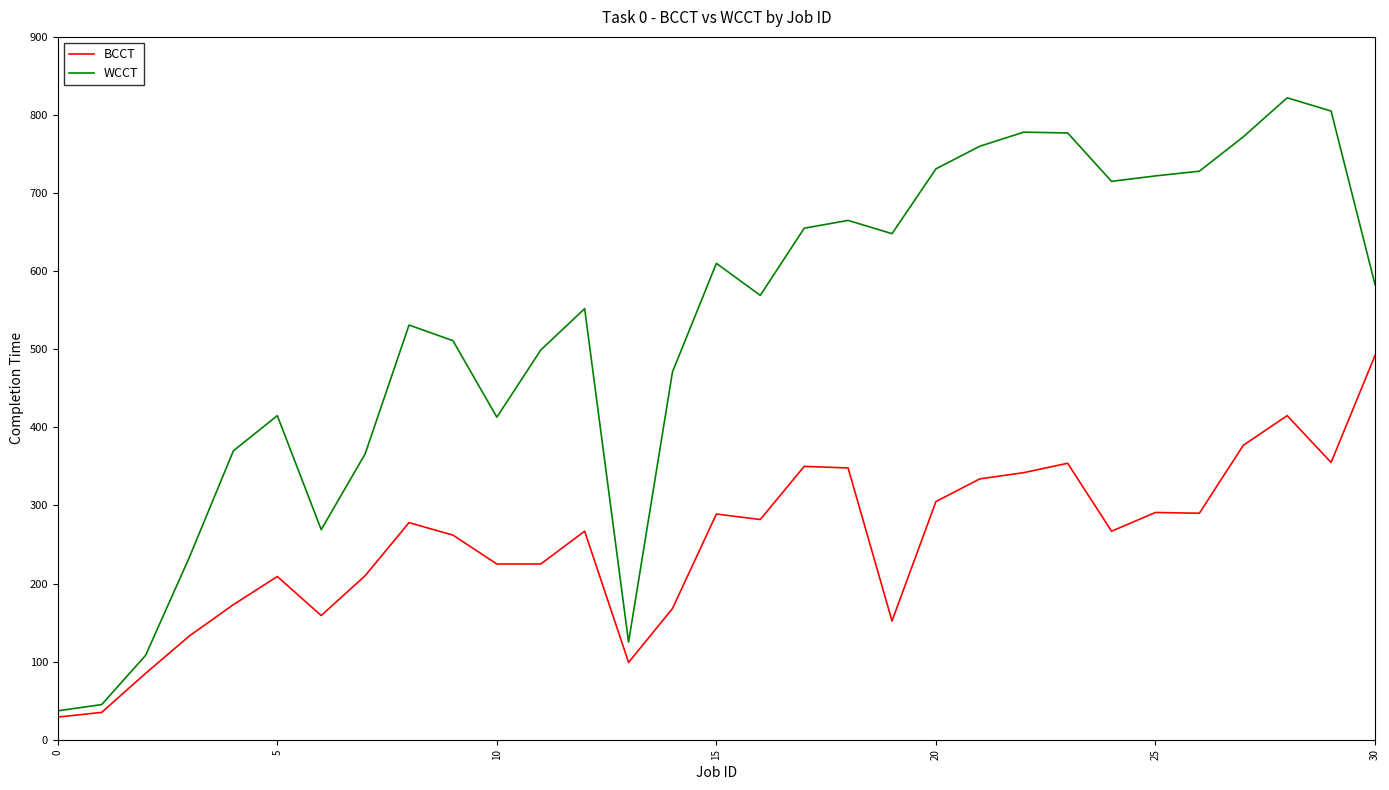

How many lines are shown in the chart?

2